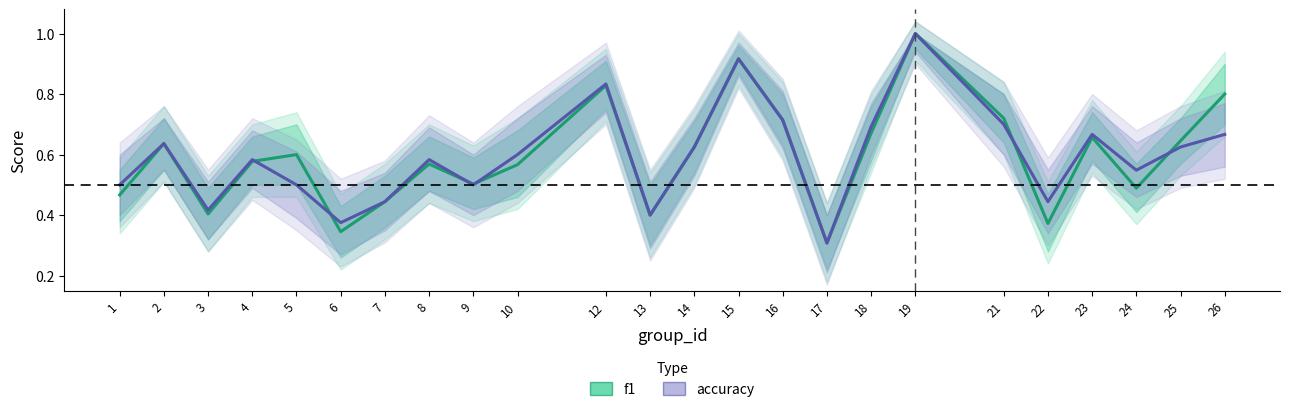

How many lines are shown in the chart?

2